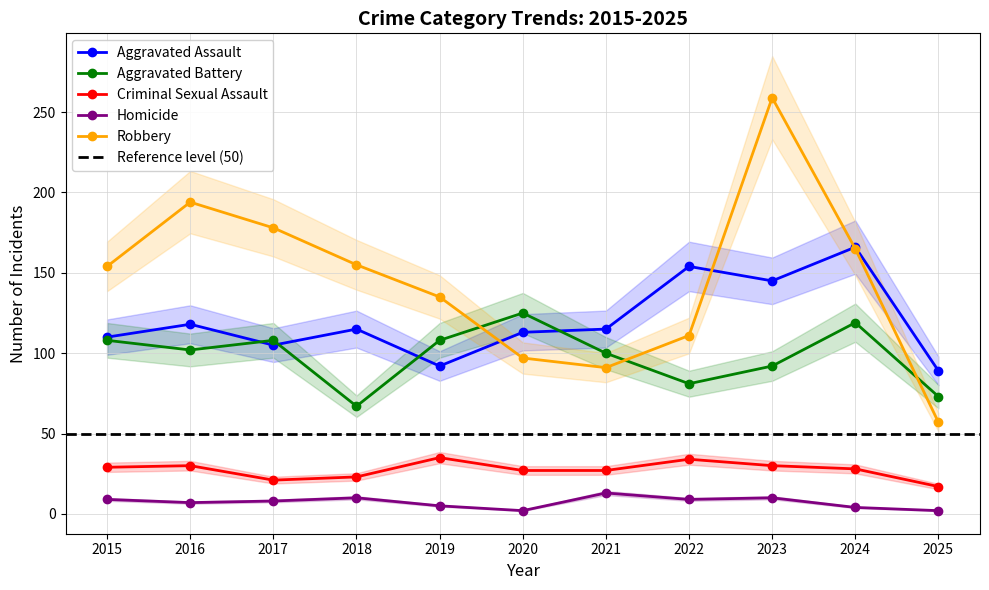

At which label does Robbery first exceed 154?

2016